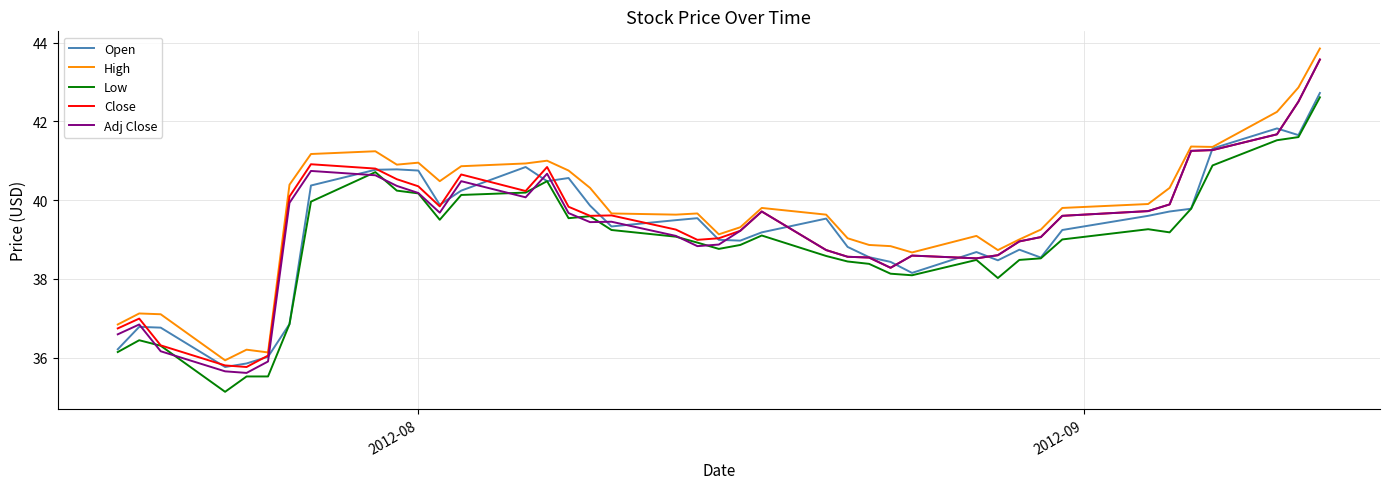

True or false: High and Low intersect in this chart.

False